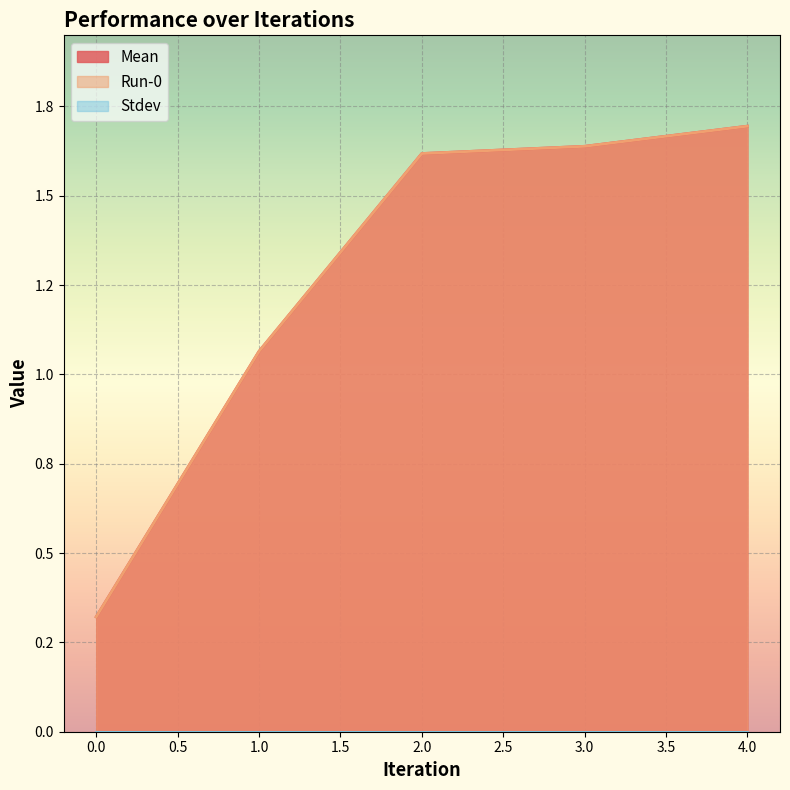

Rank the categories by Mean value from highest to lowest.

4, 3, 2, 1, 0